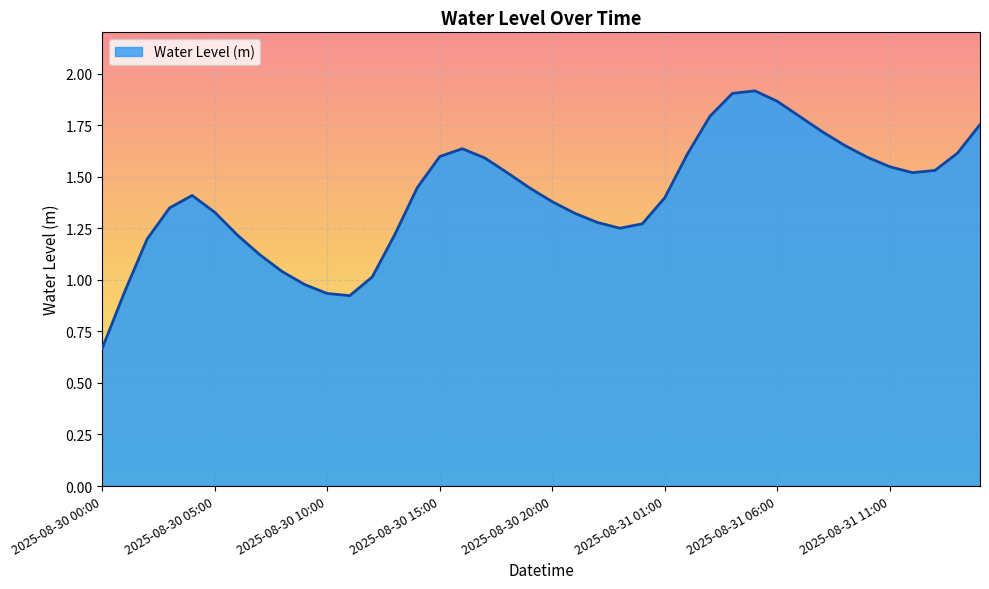

List the labels in order of value, largest first.

2025-08-31 05:00, 2025-08-31 04:00, 2025-08-31 06:00, 2025-08-31 03:00, 2025-08-31 07:00, 2025-08-31 15:00, 2025-08-31 08:00, 2025-08-31 09:00, 2025-08-30 16:00, 2025-08-31 14:00, 2025-08-31 02:00, 2025-08-30 15:00, 2025-08-31 10:00, 2025-08-30 17:00, 2025-08-31 11:00, 2025-08-31 13:00, 2025-08-31 12:00, 2025-08-30 18:00, 2025-08-30 14:00, 2025-08-30 19:00, 2025-08-30 04:00, 2025-08-31 01:00, 2025-08-30 20:00, 2025-08-30 03:00, 2025-08-30 05:00, 2025-08-30 21:00, 2025-08-30 22:00, 2025-08-31 00:00, 2025-08-30 23:00, 2025-08-30 13:00, 2025-08-30 06:00, 2025-08-30 02:00, 2025-08-30 07:00, 2025-08-30 08:00, 2025-08-30 12:00, 2025-08-30 09:00, 2025-08-30 01:00, 2025-08-30 10:00, 2025-08-30 11:00, 2025-08-30 00:00